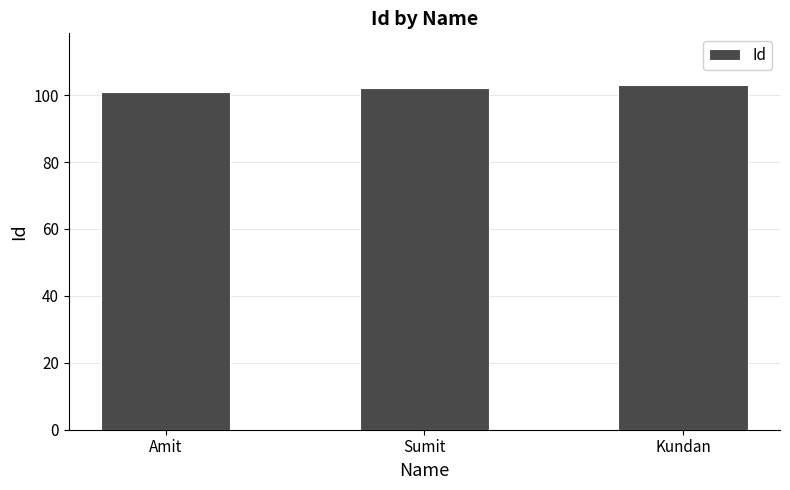

What is the label of the 3rd bar from the right?

Amit